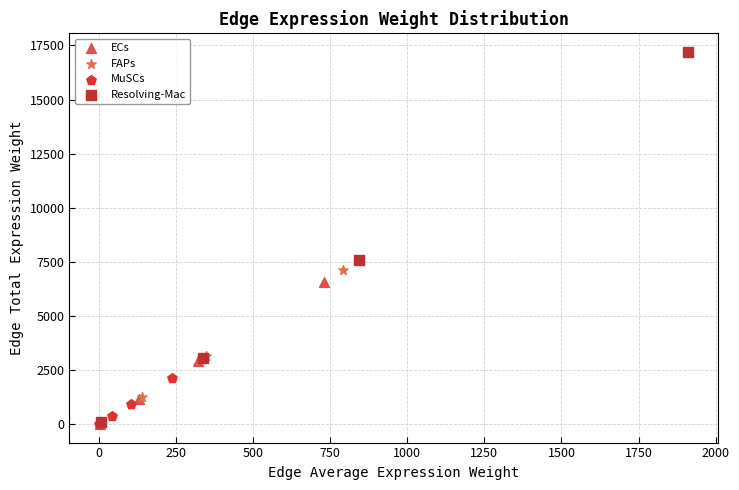

What are all the series names shown in the legend?

ECs, FAPs, MuSCs, Resolving-Mac